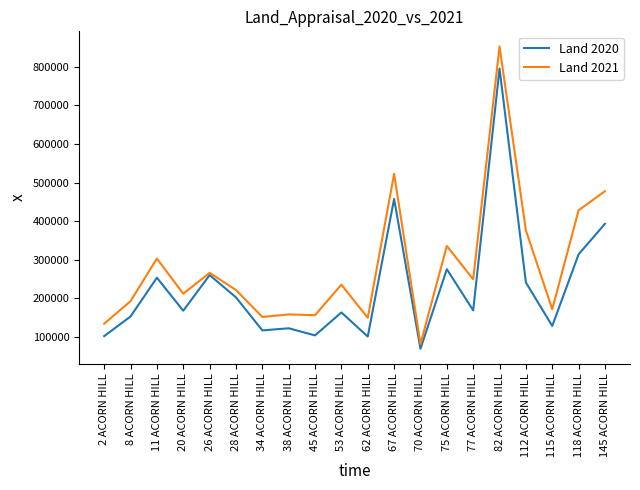

What is the difference between the second highest and second lowest values in the Land 2021 series?

388400